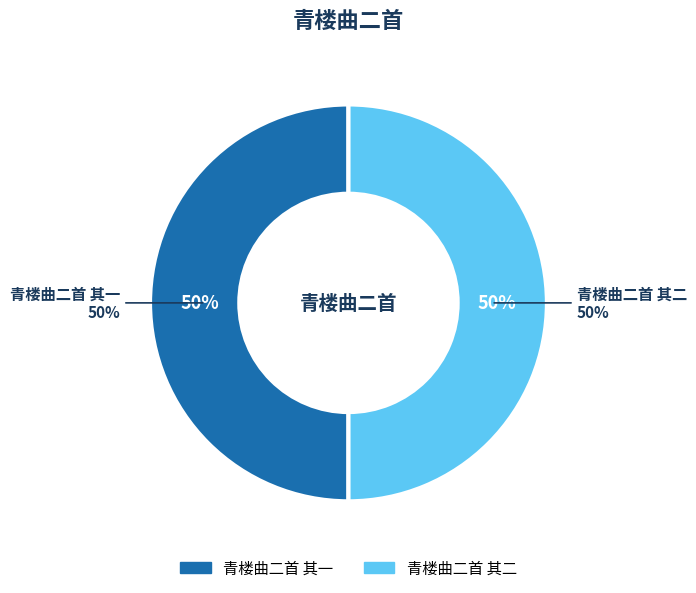

Rank the series at 青楼曲二首 其二 from lowest to highest value.

青楼曲二首 其一, 青楼曲二首 其二